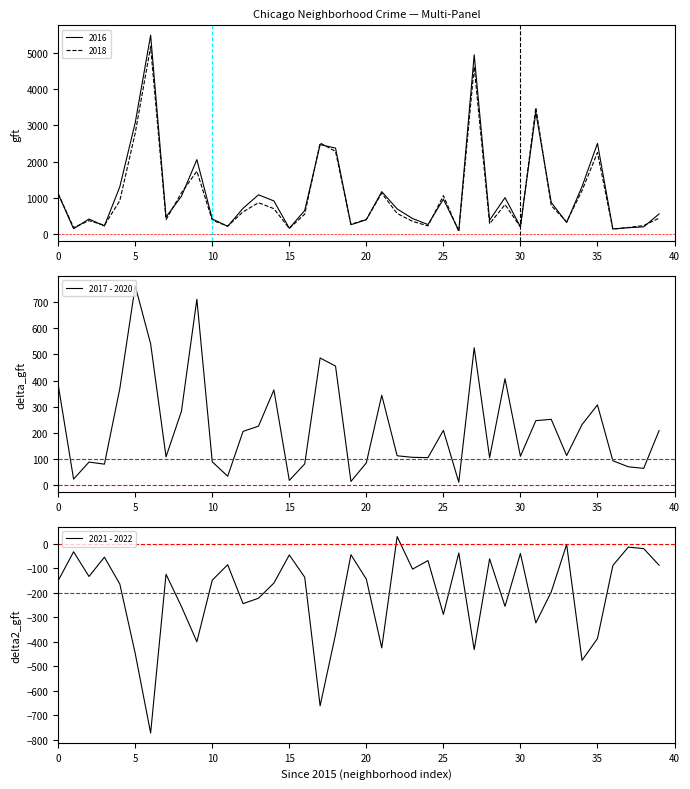

What is the maximum value for 2017 - 2020?

761